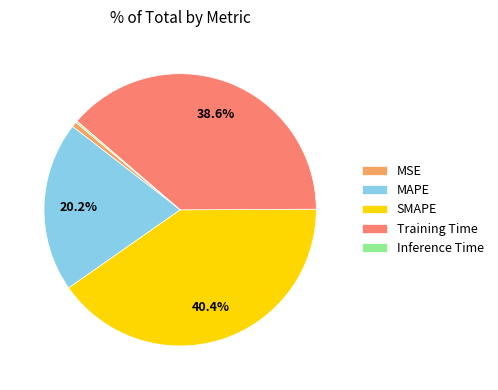

To the nearest percent, what is the average slice percentage?

20%